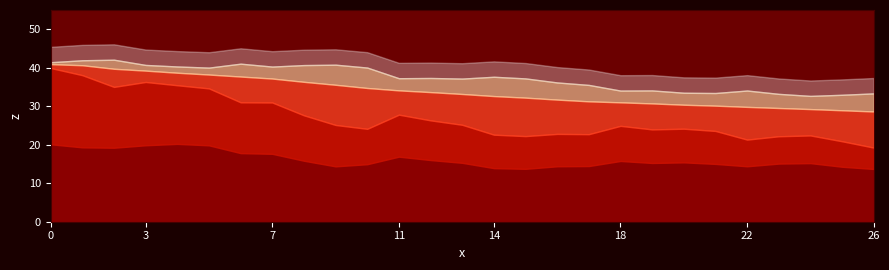

What is the total value across all series at 14?

41.7